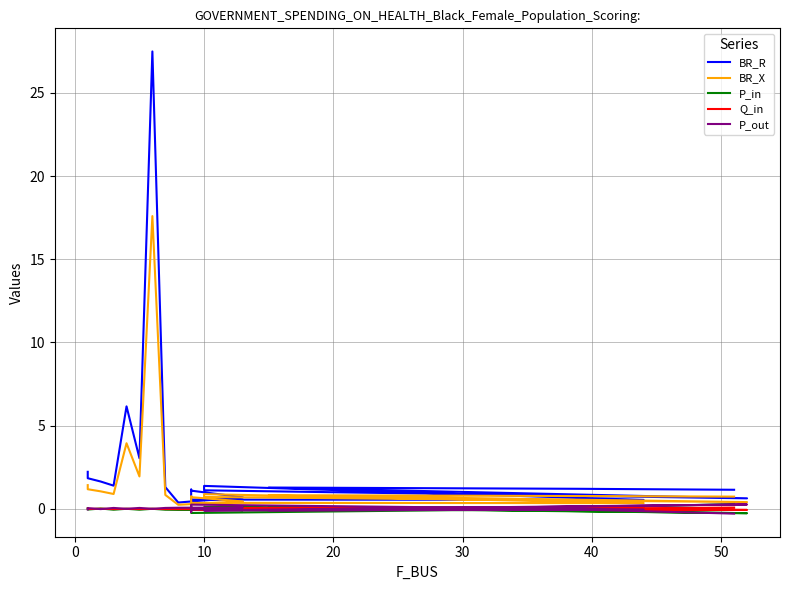

How many values in P_out are below zero?

12